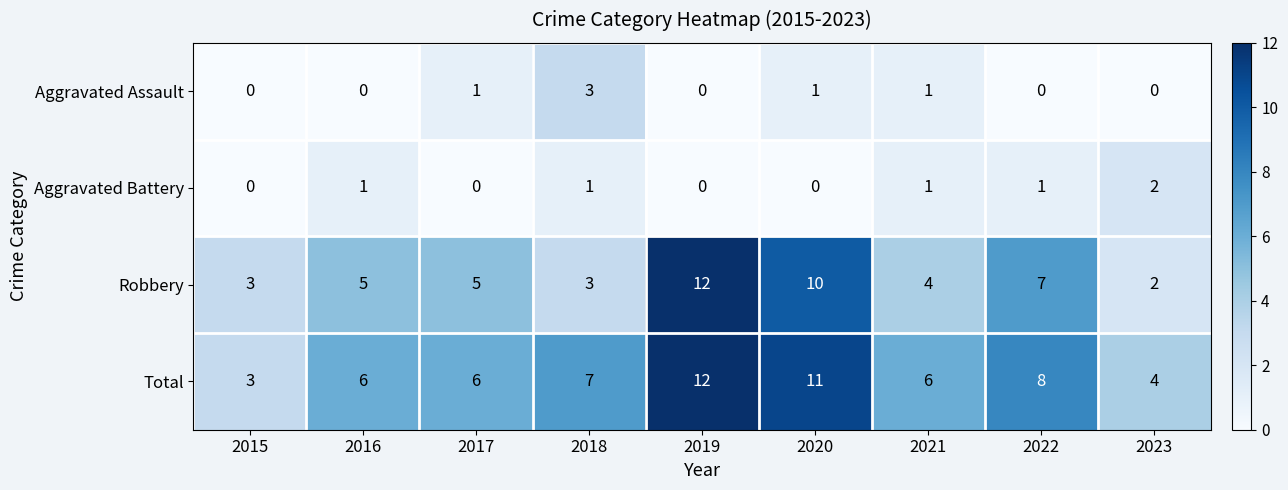

What is the average value of the Robbery series?

6